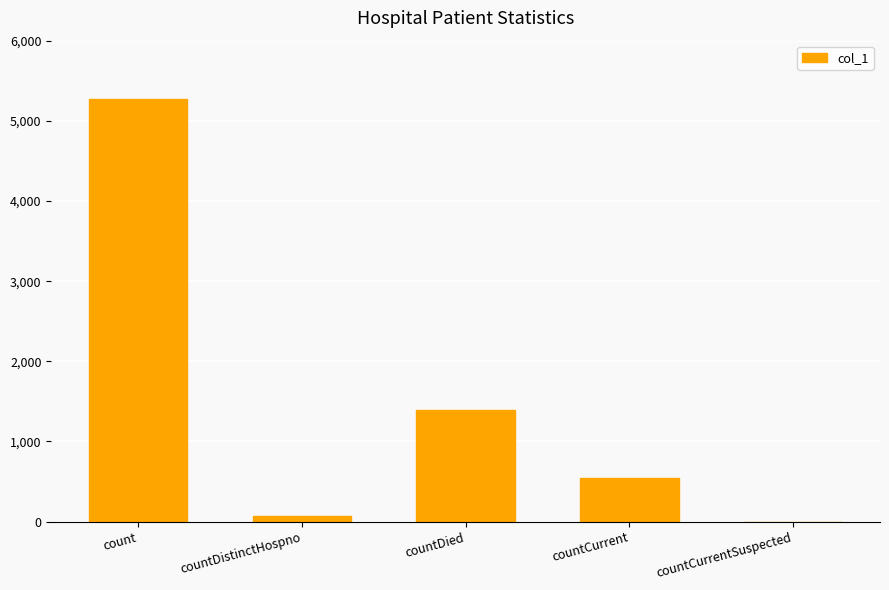

Read the value at countDied.

1397